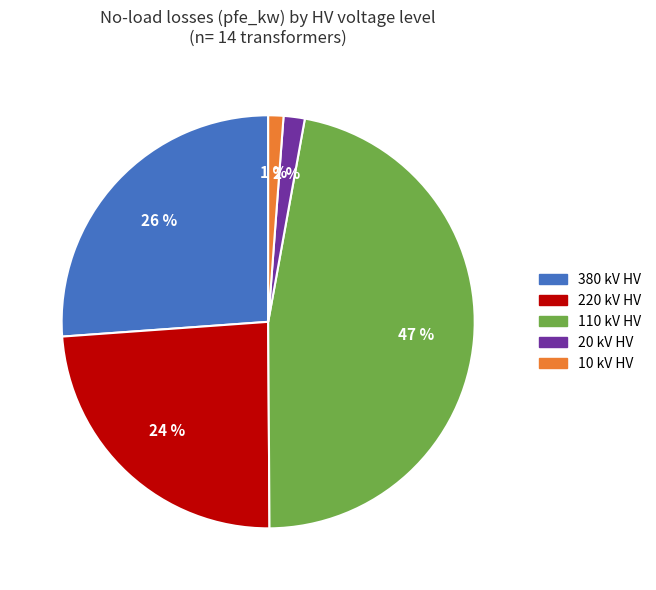

To the nearest percent, what is the difference between the largest and smallest slice percentages?

46%